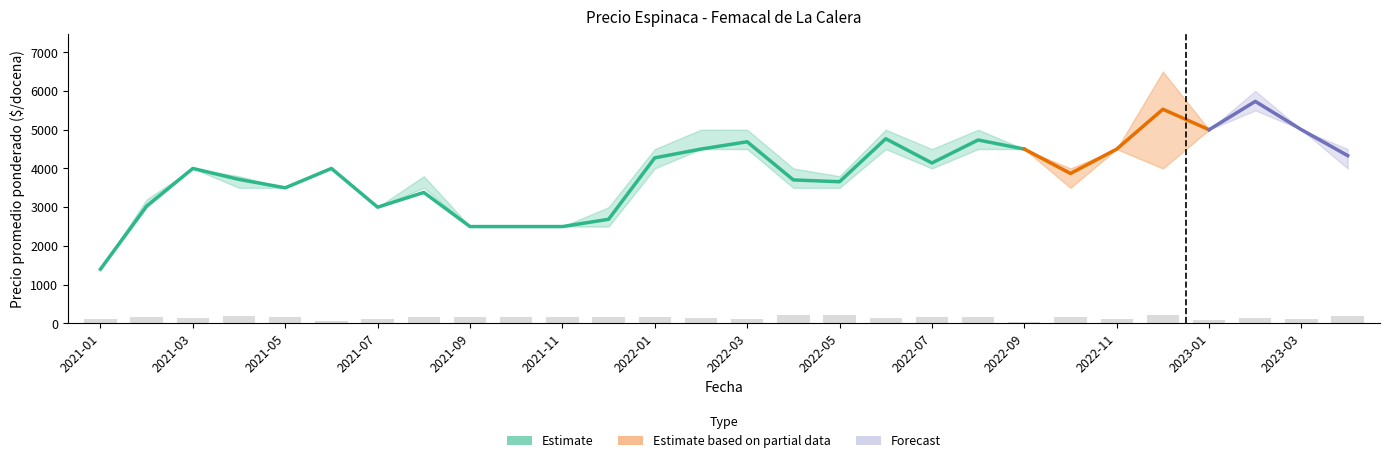

True or false: Precio maximo has a value of 7794 at 2022-08.

False